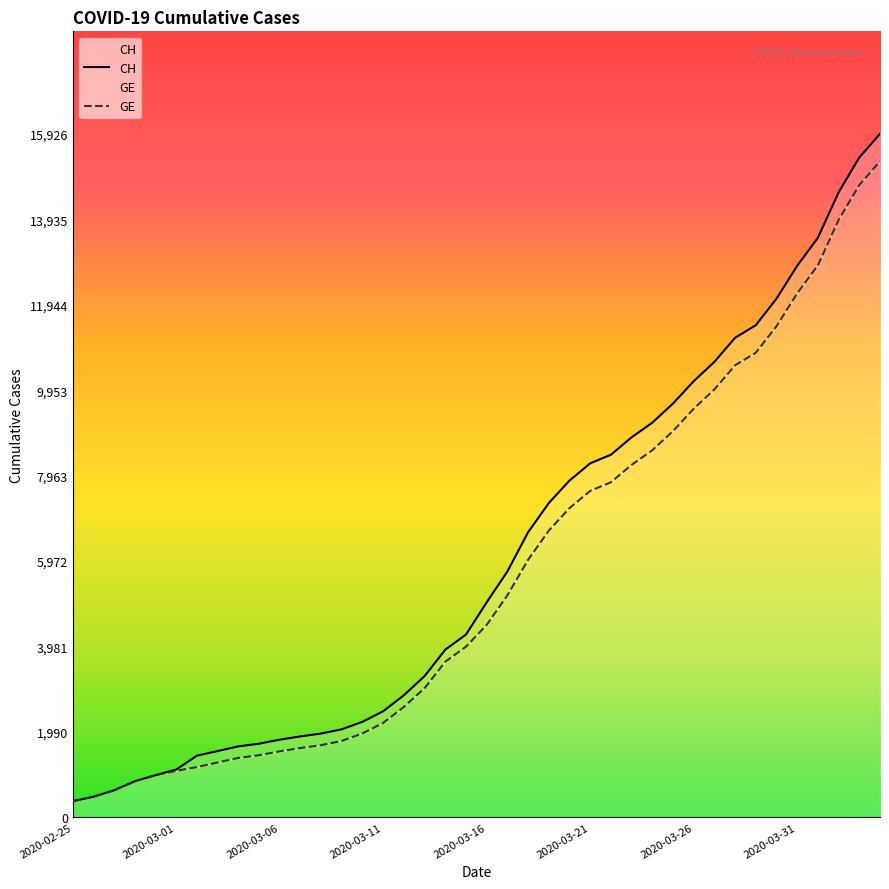

How many values in the GE series are below 4485?

20